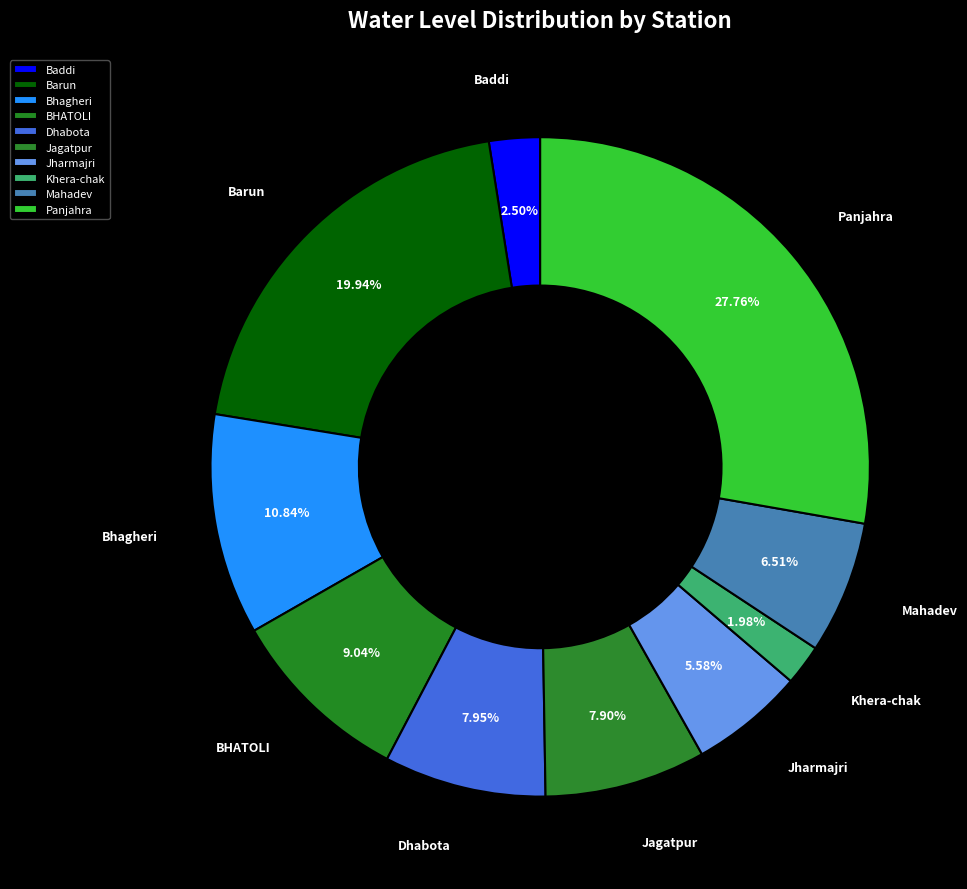

Which category has the smallest portion of the pie?

Khera-chak